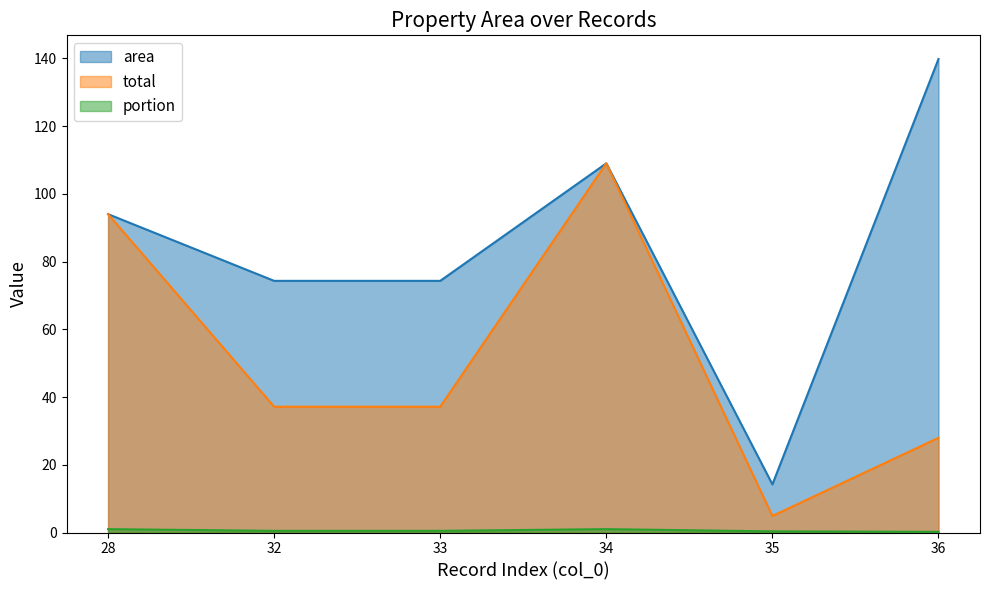

True or false: total and portion intersect in this chart.

False